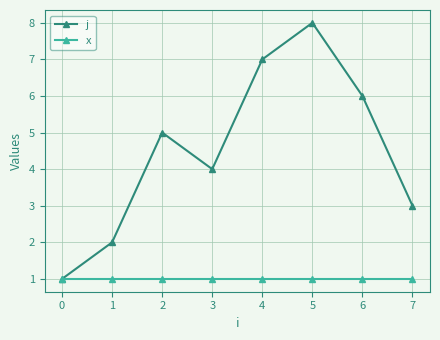

How many lines are shown in the chart?

2